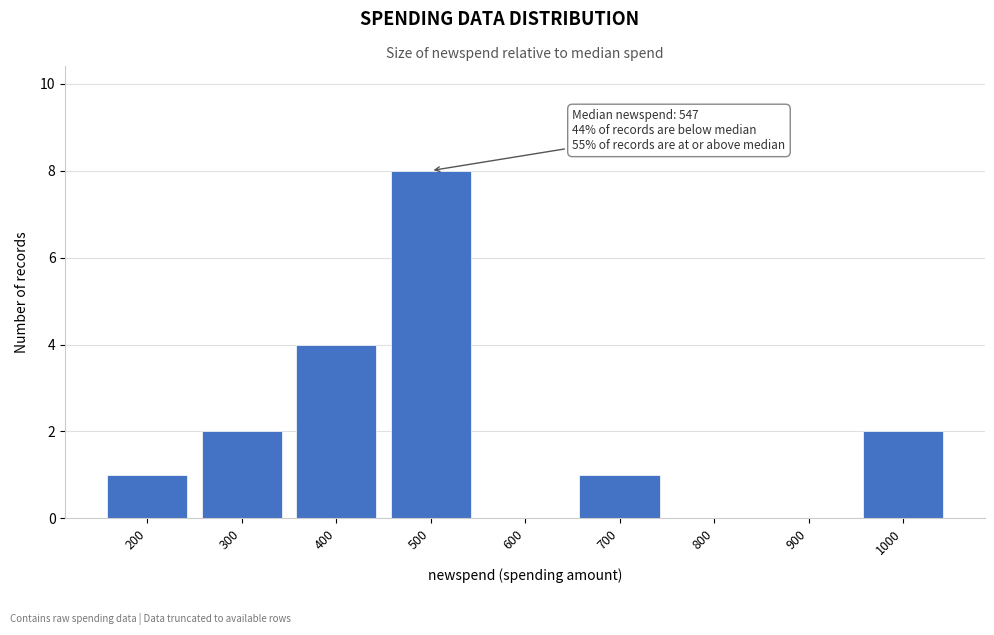

Reading right to left, extract all data points from this chart.

1000=2	900=0	800=0	700=1	600=0	500=8	400=4	300=2	200=1